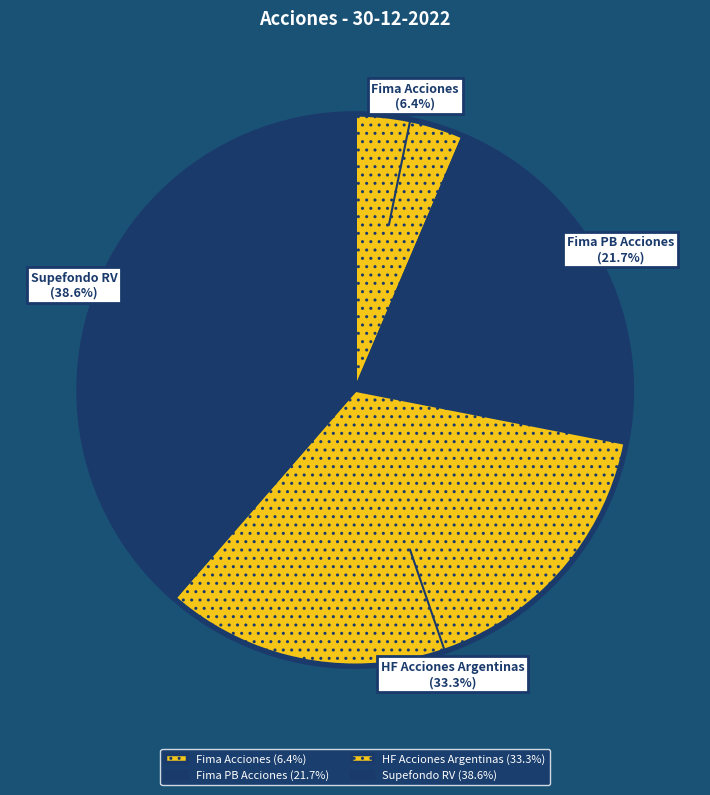

Which has a higher value, Fima PB Acciones or Fima Acciones?

Fima PB Acciones